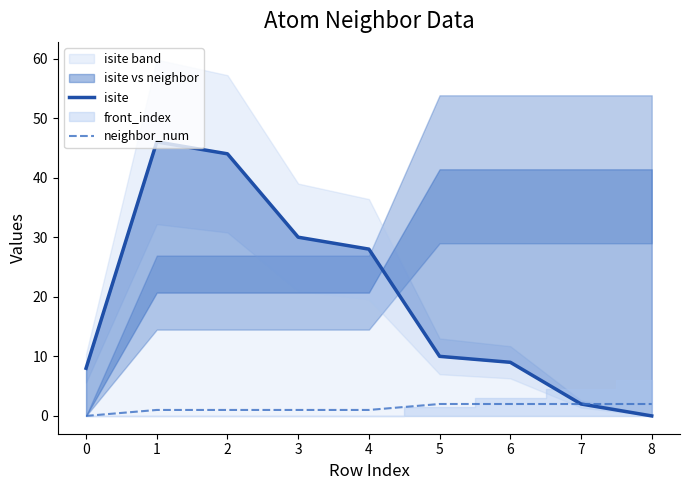

Where does the isite series first go above 10?

1